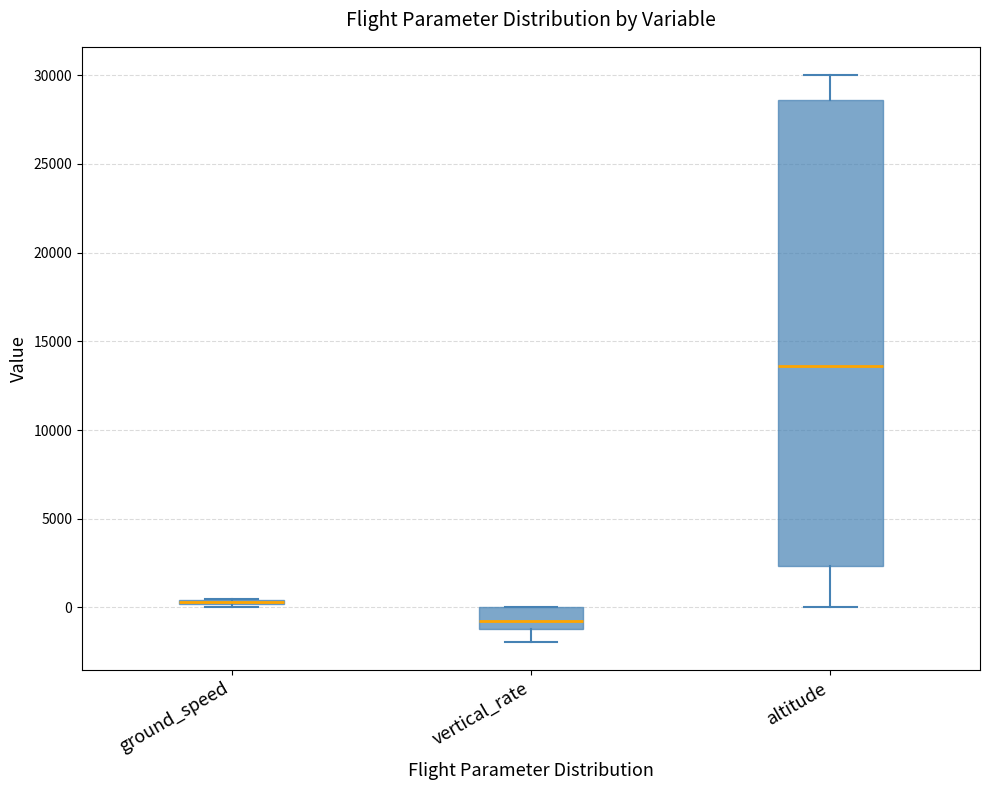

Where is the lower edge of the box for ground_speed on the y-axis? The values are not printed on the chart, so give them approximately, as read against the axis.

0